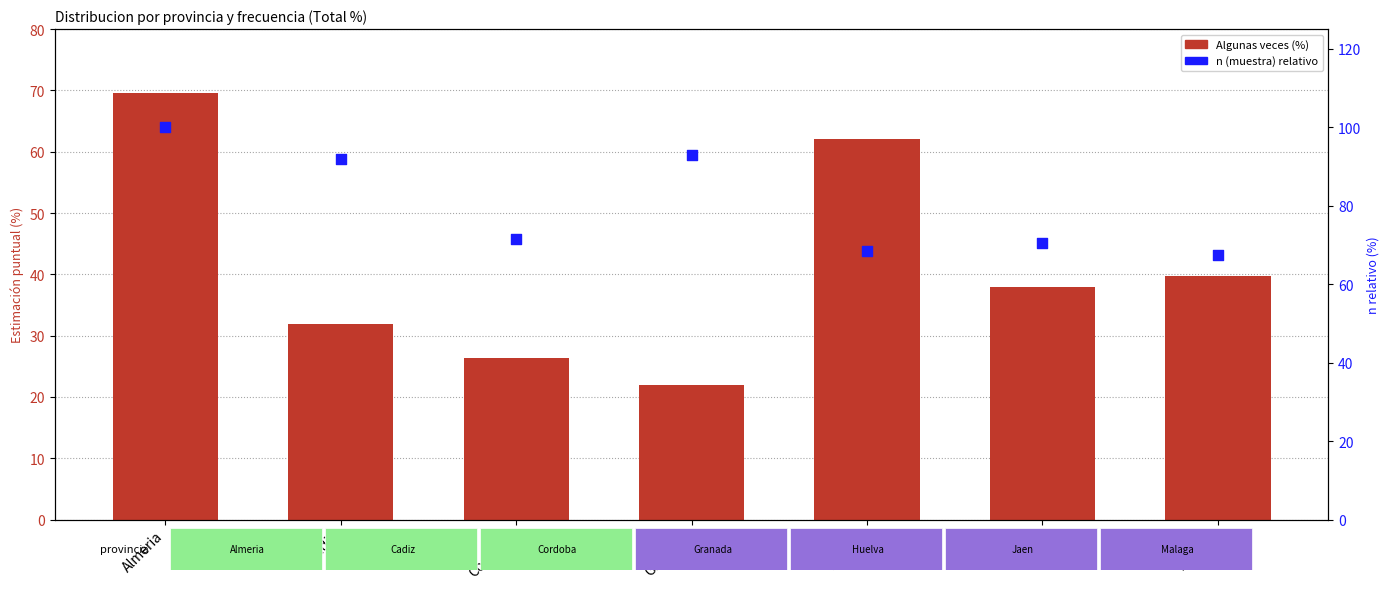

What are all the series names shown in the legend?

Algunas veces (%), n (muestra) relativo